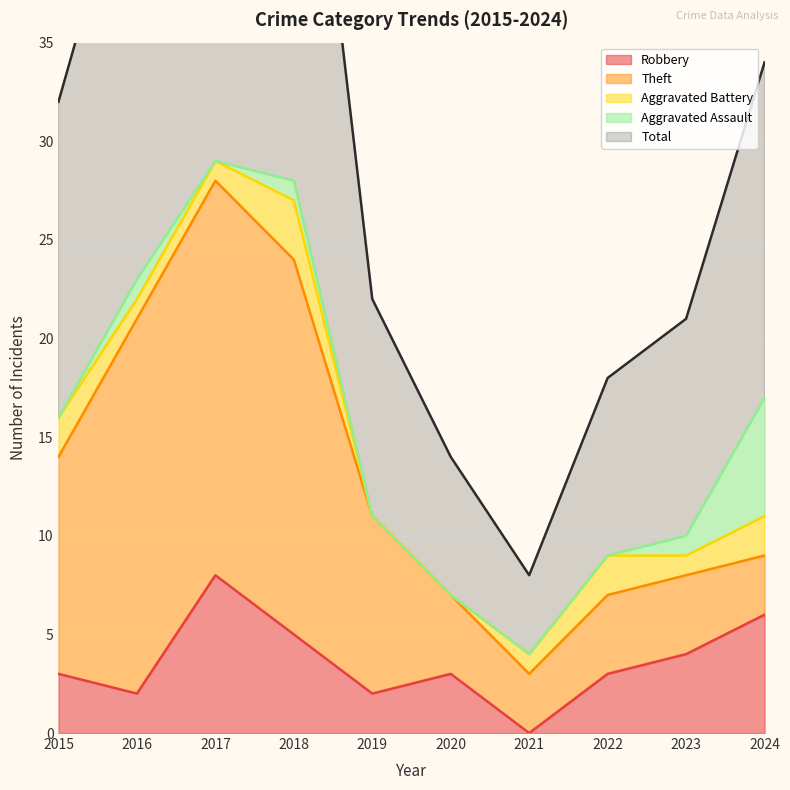

How many positive values does the Aggravated Assault series have?

4